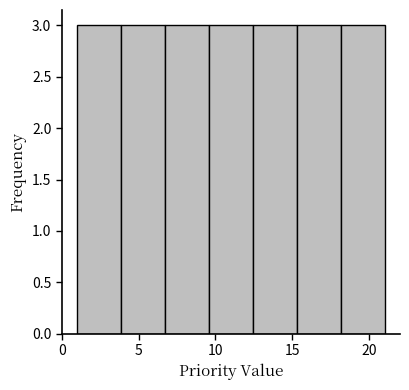

How tall is the bar that spans 12.5 to 15.5 on the x-axis? Neither the bar edges nor the heights are printed on the chart, so give them approximately, as read against the axes.

3